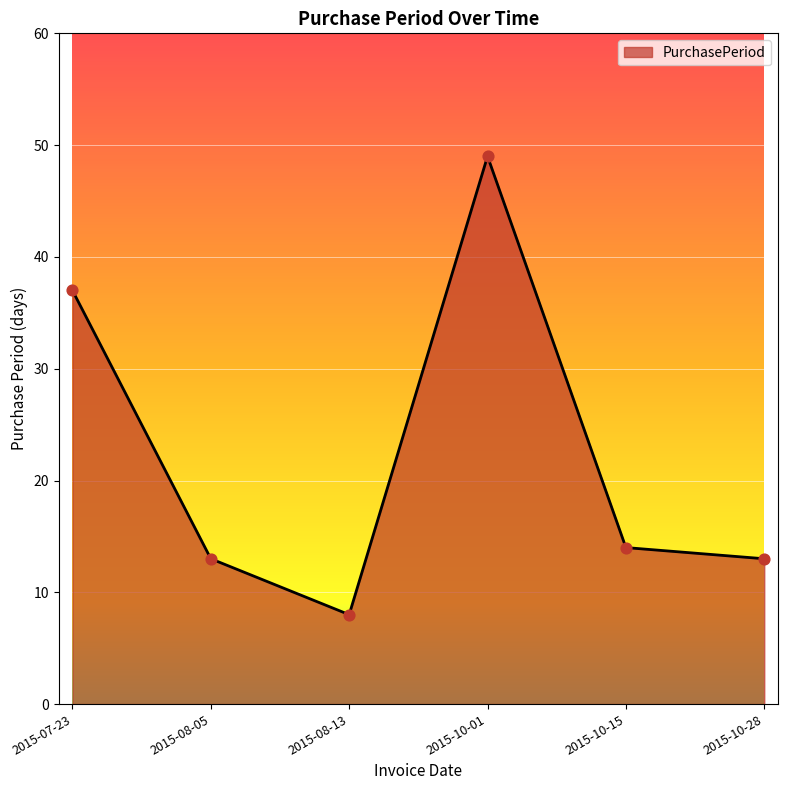

Between 2015-07-23 and 2015-10-15, which is larger?

2015-07-23